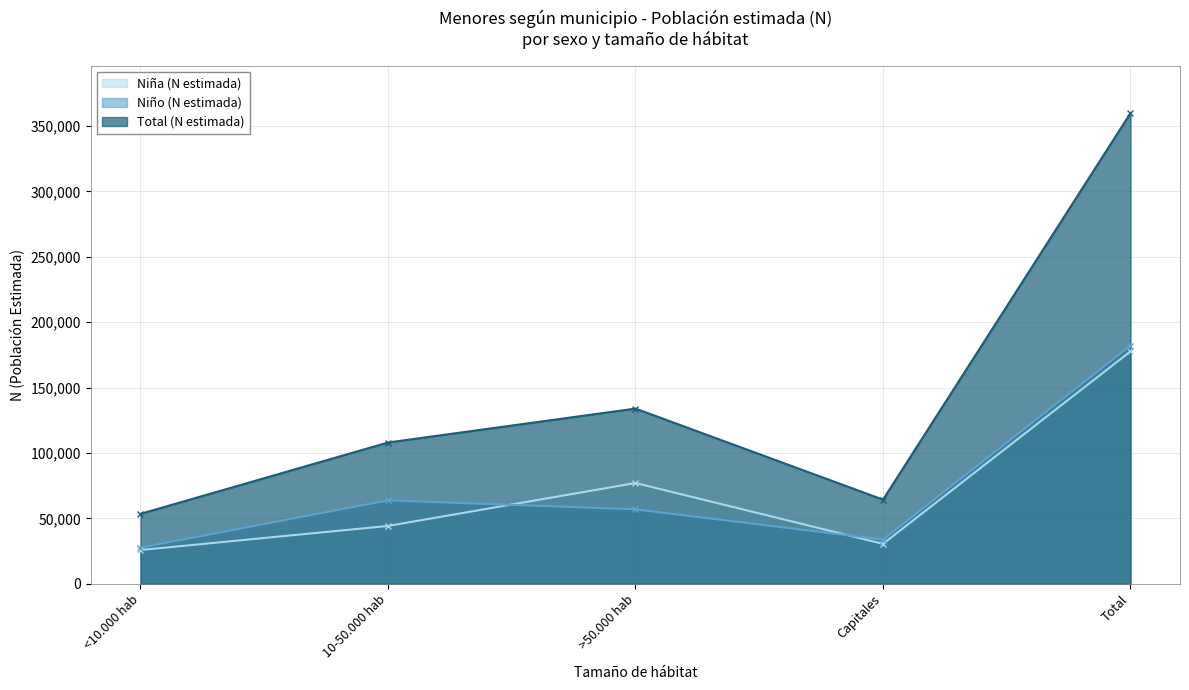

Which series has the largest range (max minus min)?

Total (N estimada)